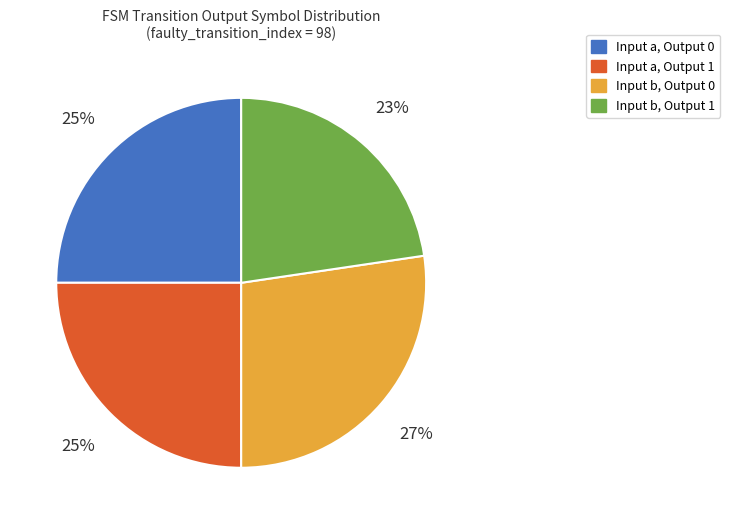

Which slice is the largest?

Input b, Output 0